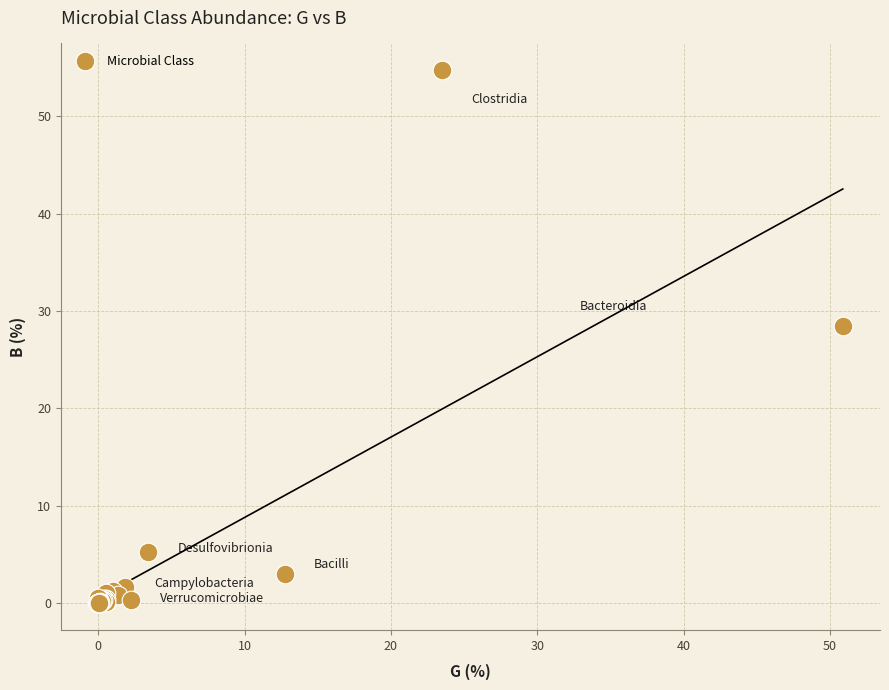

What Y value in the scatter plot is closest to 27?

28.5